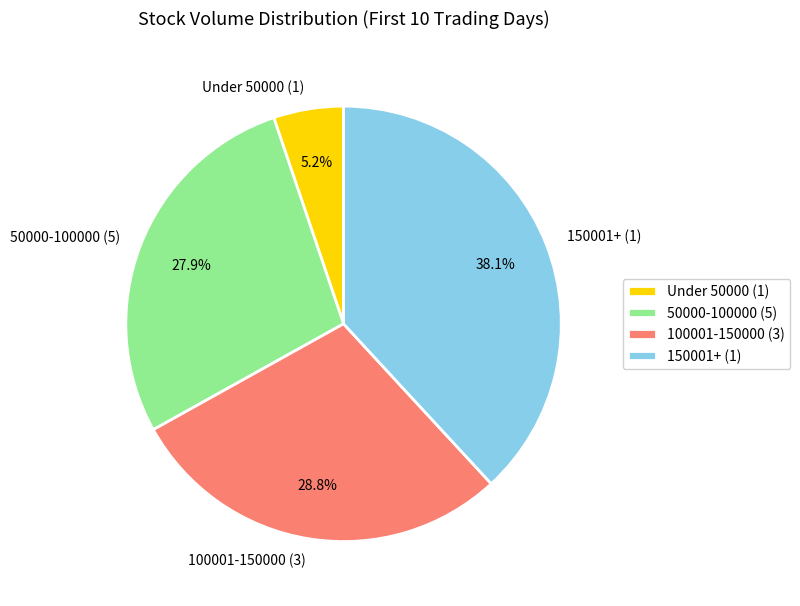

How many segments does this pie chart have?

4